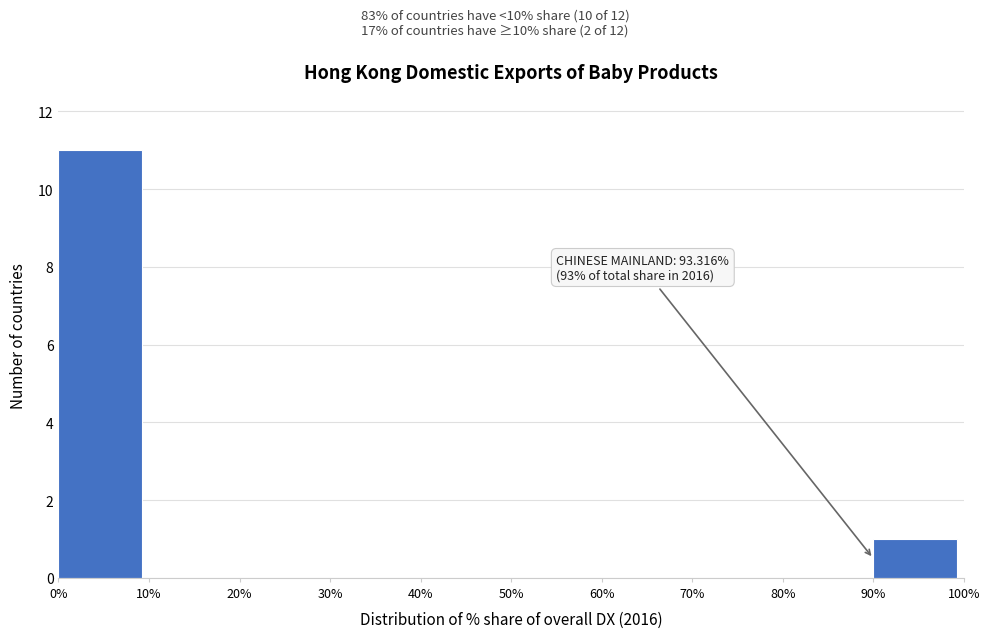

Which range on the x-axis has the tallest bar?

0% to 10%